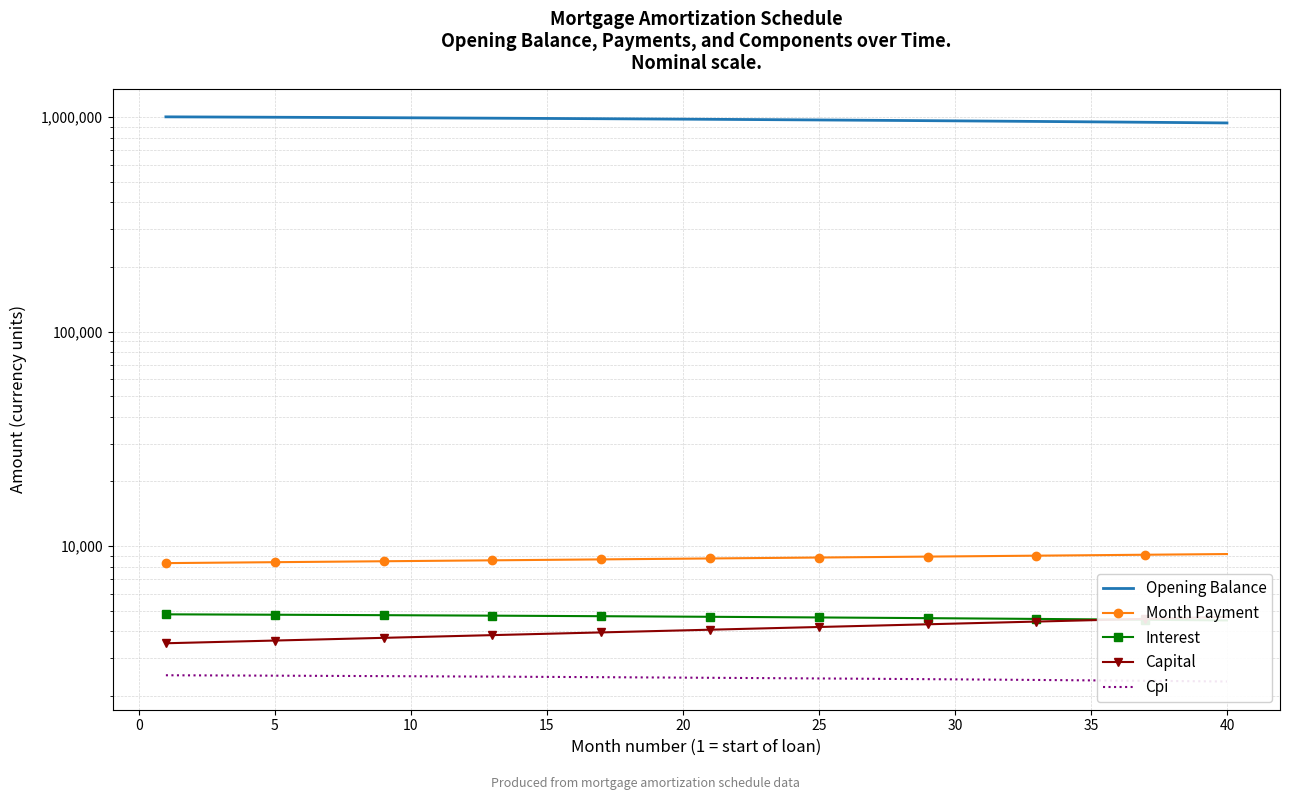

What are all the series names shown in the legend?

Opening Balance, Month Payment, Interest, Capital, Cpi